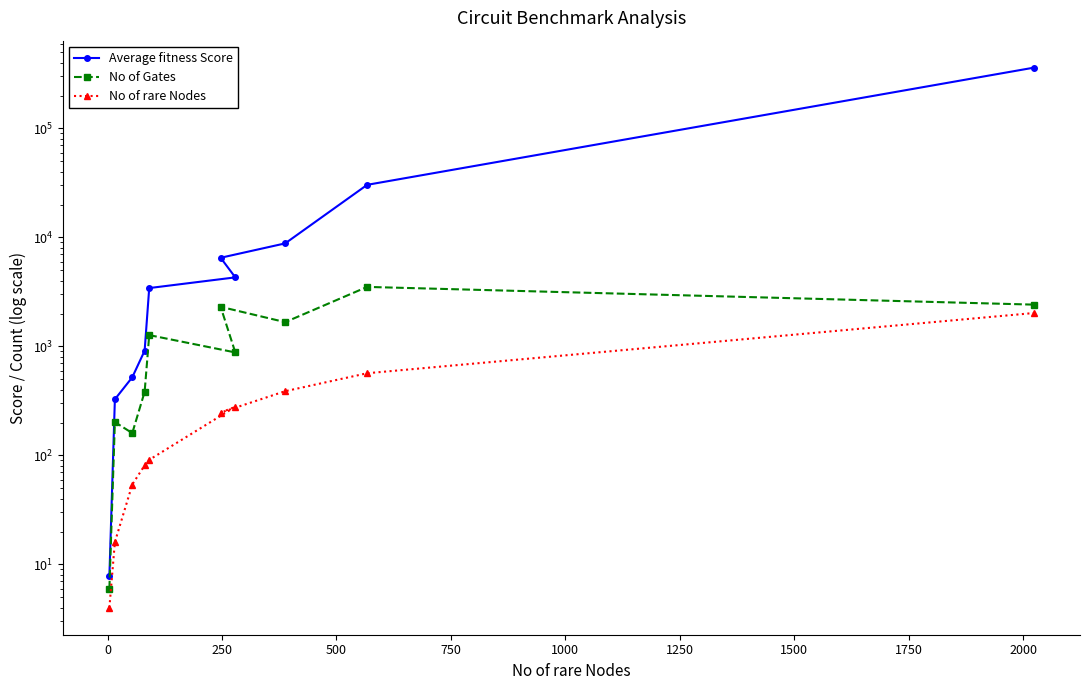

What is the difference between the second highest and minimum values in the No of rare Nodes series?

563.0